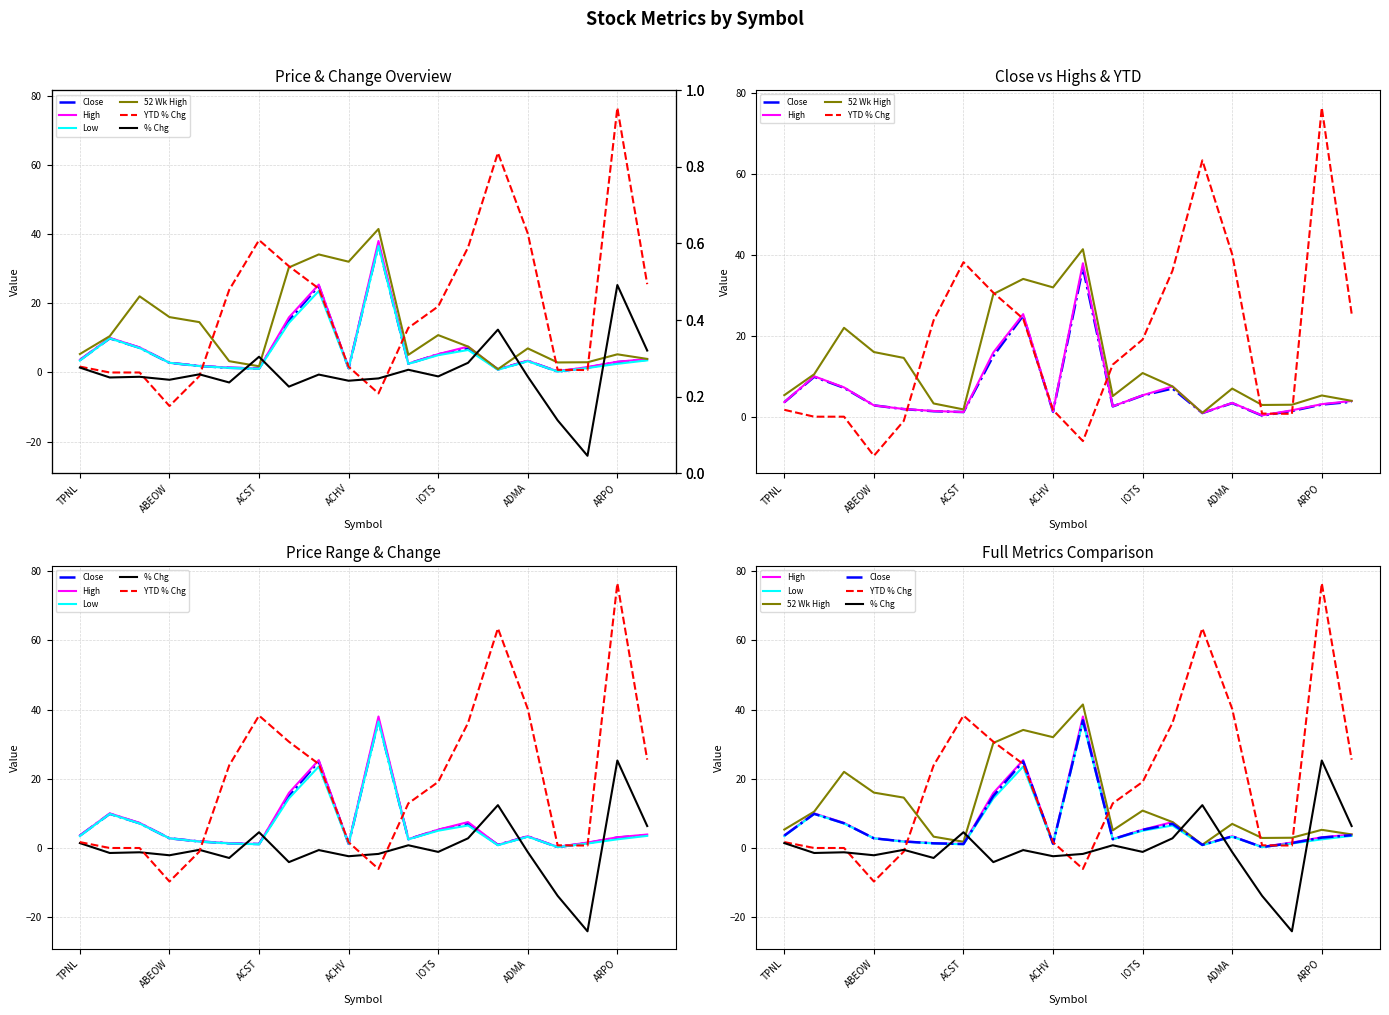

Reading left to right, transcribe all the data shown in this chart.

Close: 3.6	9.9	7.1	2.8	1.9	1.4	1.1	15.0	25.0	1.2	36.9	2.5	5.2	7.0	0.9	3.4	0.3	1.4	3.0	3.7
High: 3.6	10.0	7.2	2.8	1.9	1.4	1.1	15.9	25.4	1.3	38.0	2.6	5.3	7.5	0.9	3.4	0.3	1.6	3.1	3.9
Low: 3.5	9.8	7.1	2.8	1.9	1.3	1.1	14.3	23.5	1.2	36.5	2.5	5.0	6.5	0.8	3.2	0.3	1.3	2.5	3.5
52 Wk High: 5.3	10.5	22.0	16.0	14.6	3.3	1.8	30.4	34.1	32.0	41.5	5.1	10.8	7.5	0.9	7.0	2.9	3.0	5.2	3.9
YTD % Chg: 1.7	0.0	0.0	-9.7	-1.1	23.9	38.2	30.7	24.2	1.6	-6.0	12.9	19.1	36.1	63.5	40.2	0.8	0.7	76.5	25.5
% Chg: 1.4	-1.4	-1.2	-2.1	-0.5	-2.9	4.5	-4.1	-0.6	-2.4	-1.7	0.8	-1.1	2.8	12.4	-1.2	-13.8	-24.1	25.3	6.3